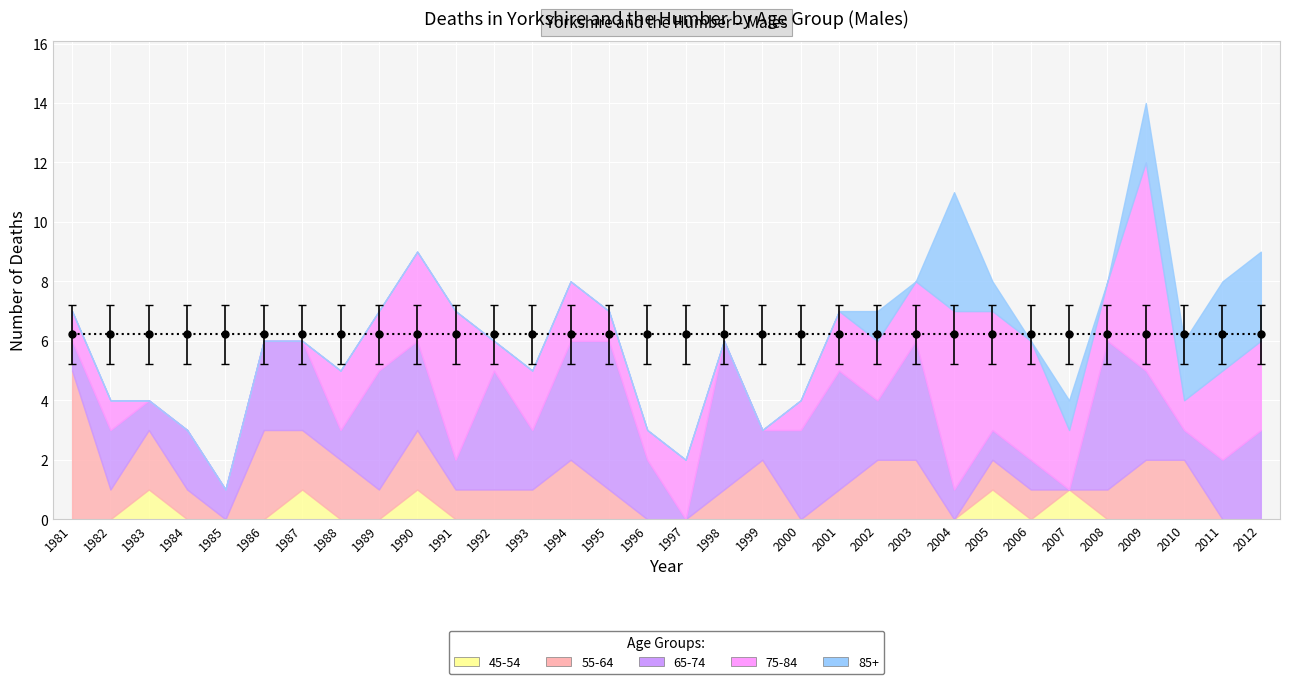

Reading left to right, list all the values displayed in this chart.

65-74: 1	2	1	2	1	3	3	1	4	3	1	4	2	4	5	2	0	5	1	3	4	2	4	1	1	1	0	5	3	1	2	3
75-84: 1	1	0	0	0	0	0	2	2	3	5	1	2	2	1	1	2	0	0	1	2	2	2	6	4	4	2	2	7	1	3	3
85+: 0	0	0	0	0	0	0	0	0	0	0	0	0	0	0	0	0	0	0	0	0	1	0	4	1	0	1	0	2	2	3	3
55-64: 5	1	2	1	0	3	2	2	1	2	1	1	1	2	1	0	0	1	2	0	1	2	2	0	1	1	0	1	2	2	0	0
45-54: 0	0	1	0	0	0	1	0	0	1	0	0	0	0	0	0	0	0	0	0	0	0	0	0	1	0	1	0	0	0	0	0